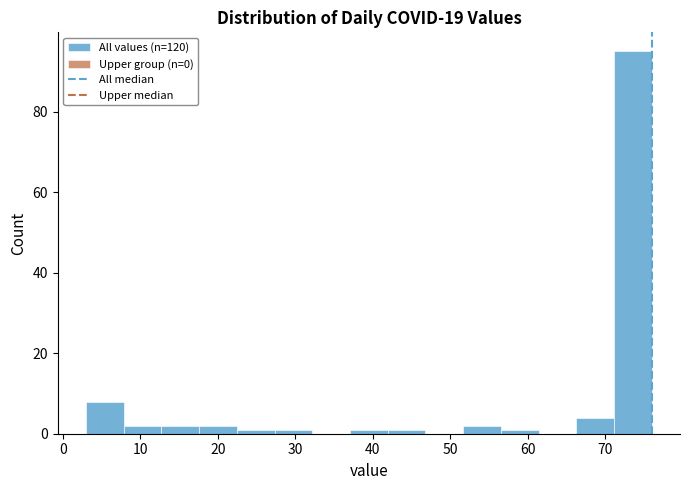

Reading left to right, transcribe this chart: for each bar, give the range it covers on the x-axis and its height. Neither the bar edges nor the heights are printed on the chart, so give them approximately, as read against the axes.

3 to 8: 8
8 to 13: 2
13 to 18: 2
18 to 22: 2
22 to 27: under 2
27 to 32: under 2
32 to 37: 0
37 to 42: under 2
42 to 47: under 2
47 to 52: 0
52 to 57: 2
57 to 61: under 2
61 to 66: 0
66 to 71: 4
71 to 76: 96